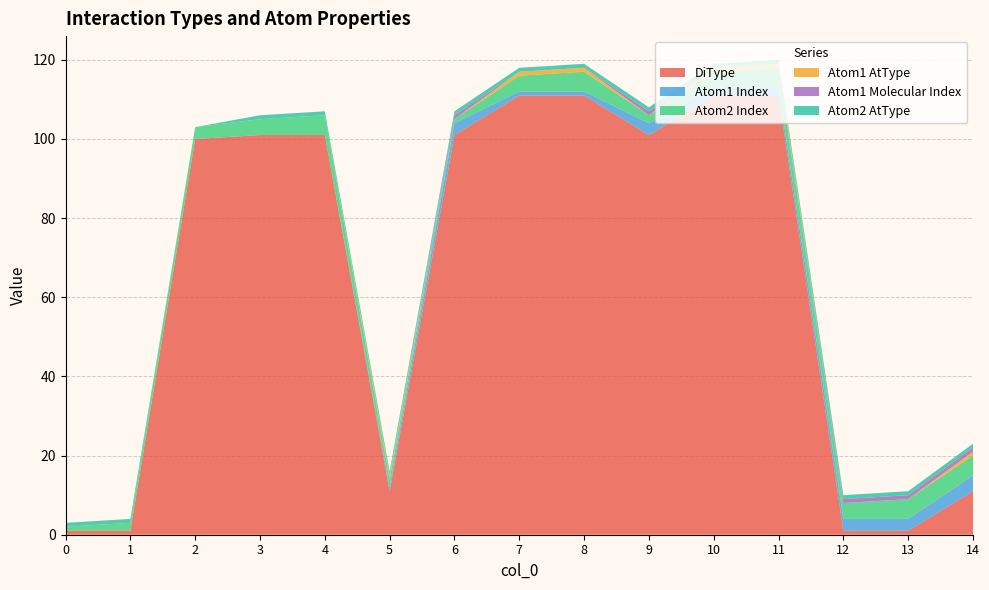

Reading left to right, what are all the values shown in this chart?

DiType: 1	1	100	101	101	11	101	111	111	101	111	111	1	1	11
Atom1 Index: 0	0	0	0	0	1	3	1	1	3	2	2	3	3	4
Atom2 Index: 1	2	3	4	5	2	1	4	5	2	4	5	4	5	5
Atom1 AtType: 0	0	0	0	0	1	0	1	1	0	1	1	0	0	1
Atom1 Molecular Index: 0	0	0	0	0	0	1	0	0	1	0	0	1	1	1
Atom2 AtType: 1	1	0	1	1	1	1	1	1	1	1	1	1	1	1